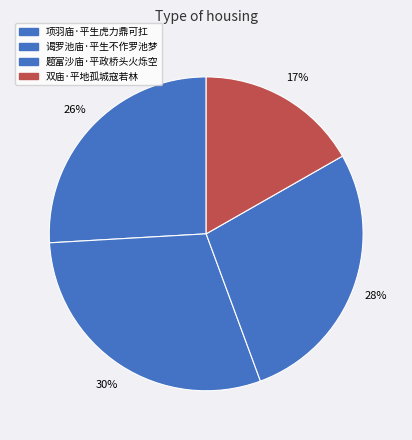

Is it true that 谒罗池庙·平生不作罗池梦 is 30% of the pie?

True